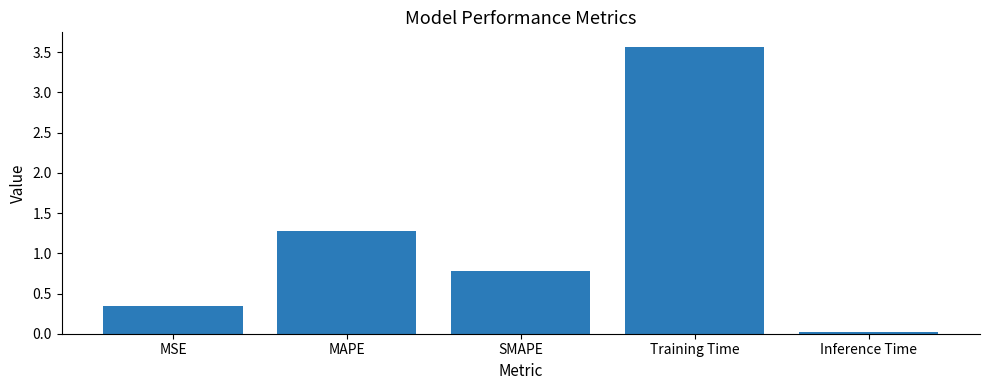

Which category has the lowest value across all series?

Inference Time